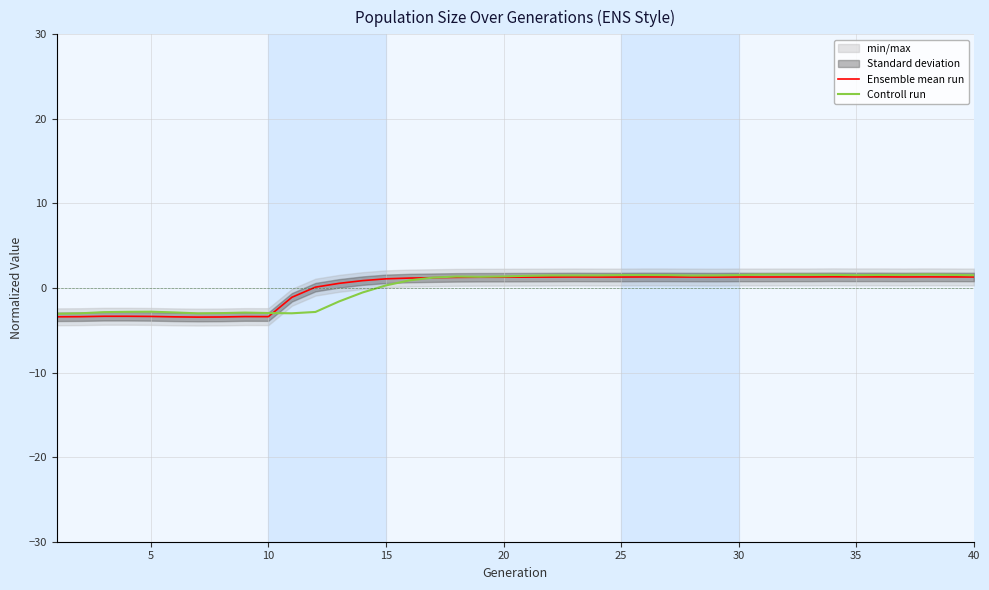

How many lines are shown in the chart?

2